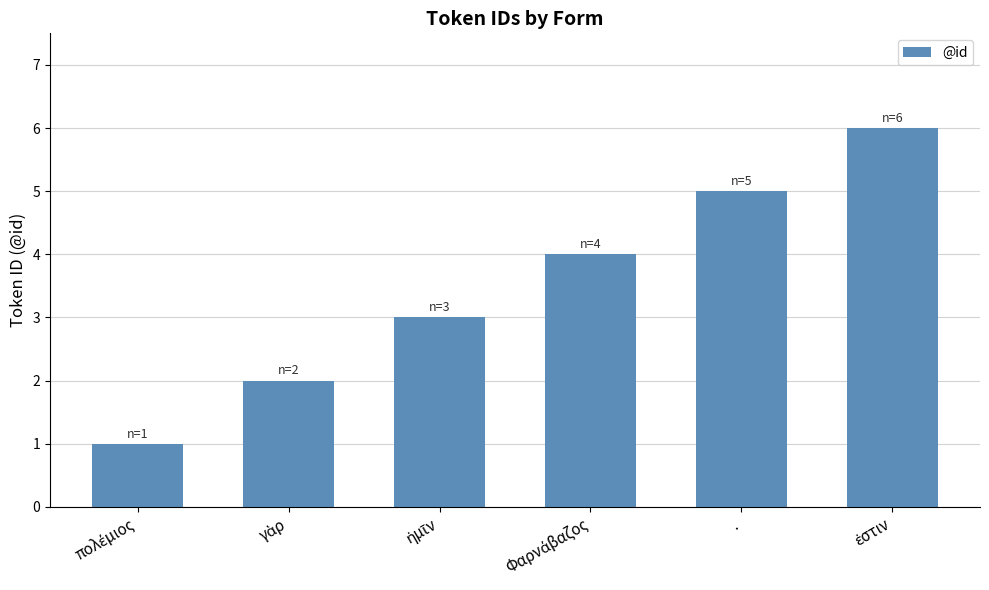

The value at . is 5. True or false?

True